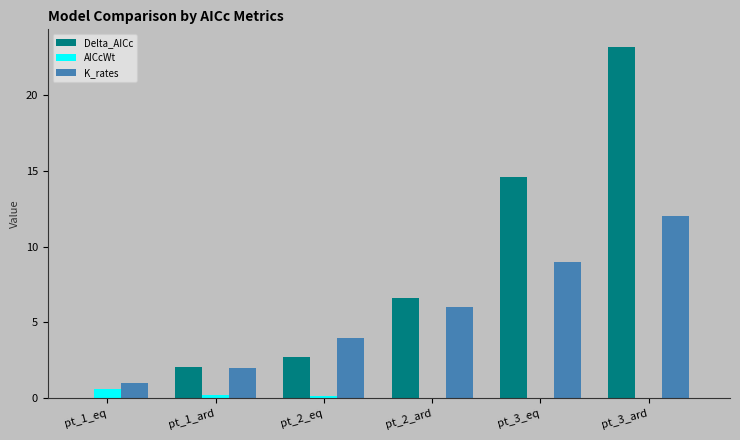

Which series changed the most between pt_2_eq and pt_2_ard?

Delta_AICc